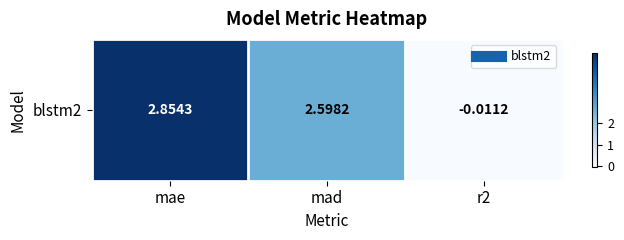

Reading left to right, transcribe all the data shown in this chart.

2.9	2.6	-0.0